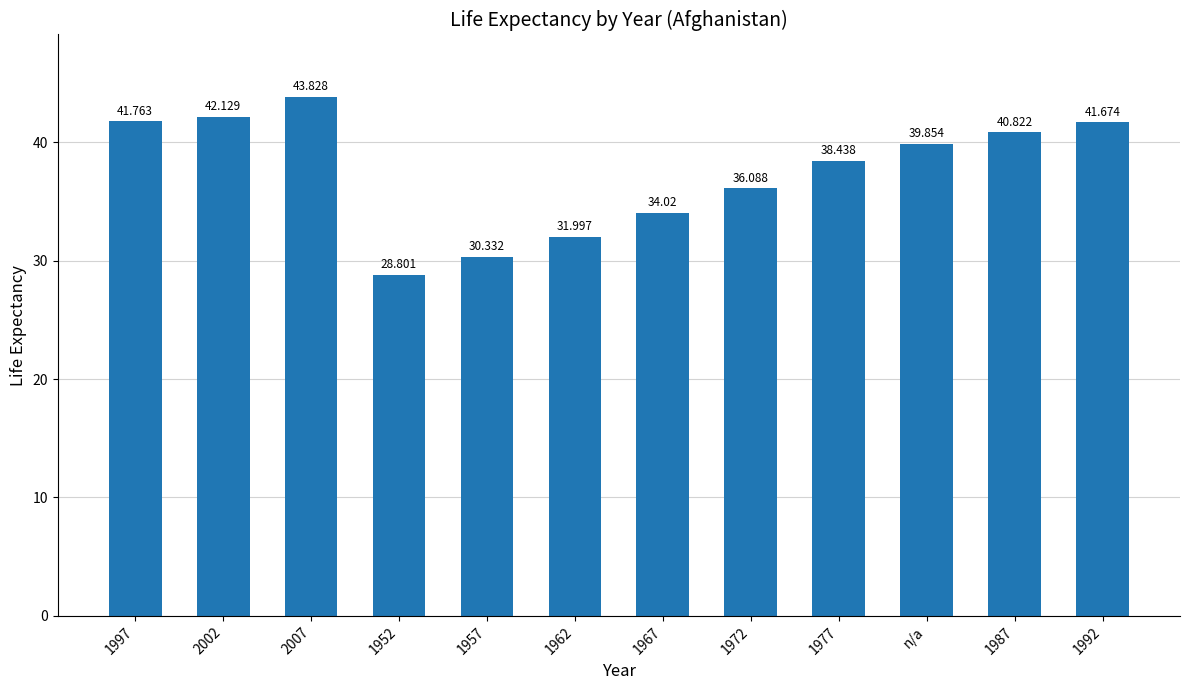

How many bars are there in total?

12